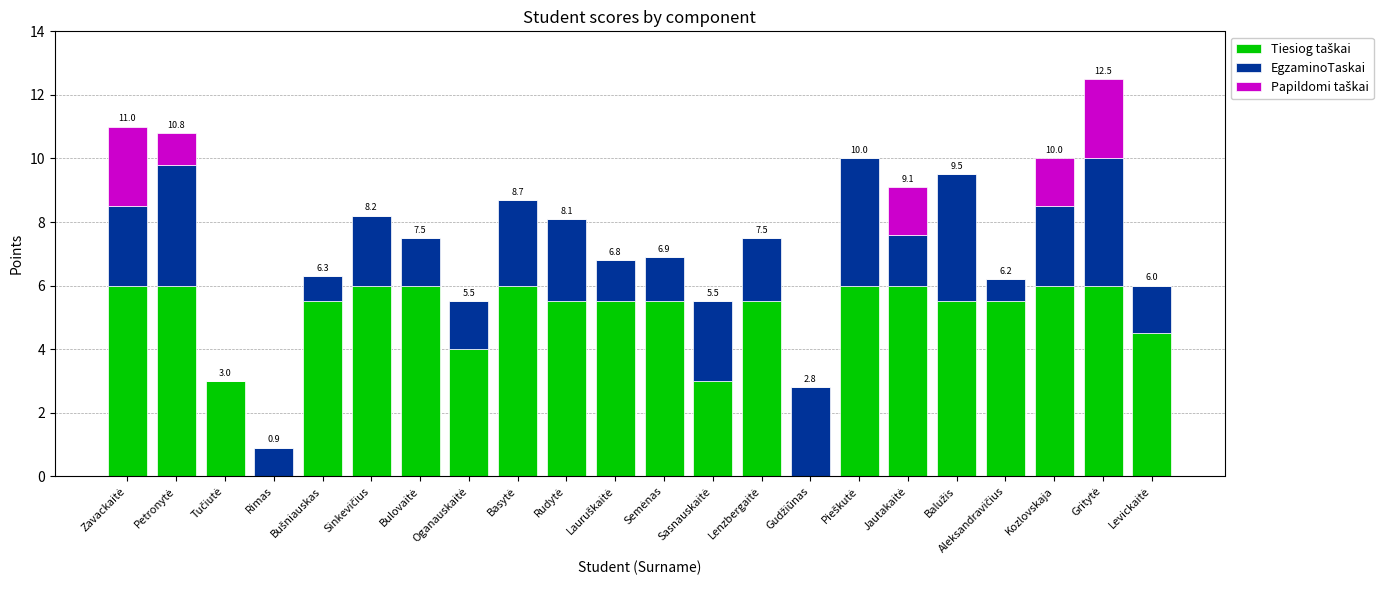

Are the bars grouped side by side (vs. stacked)?

No